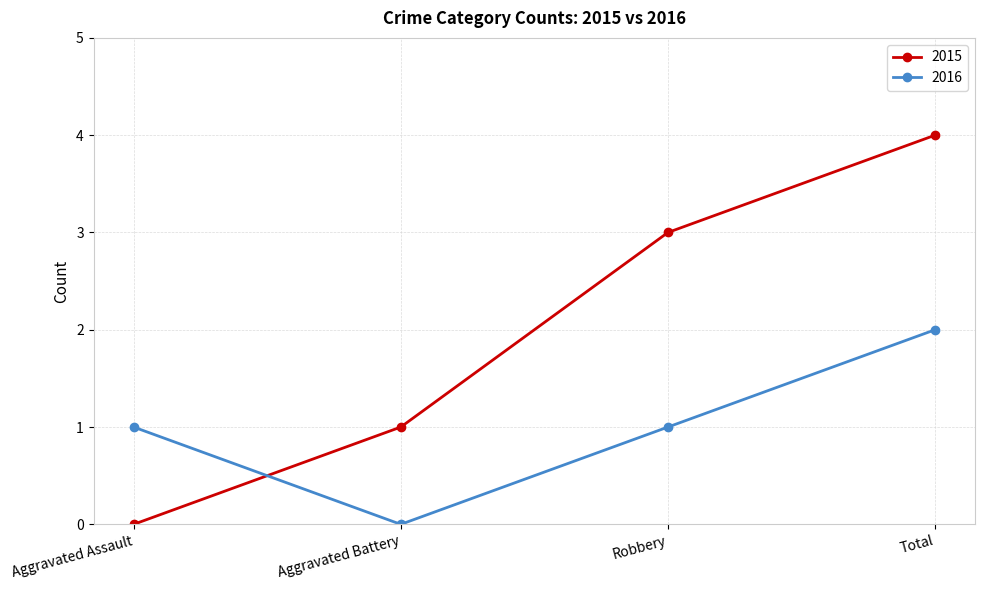

Which series has the largest range (max minus min)?

2015